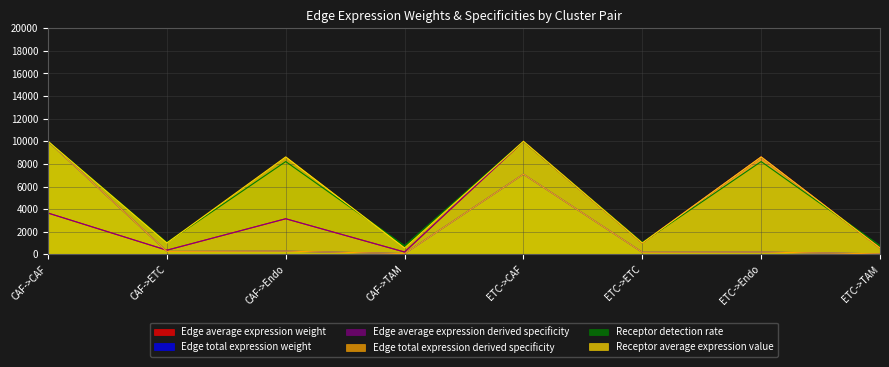

What is the average value of the Receptor detection rate series?

5008.1